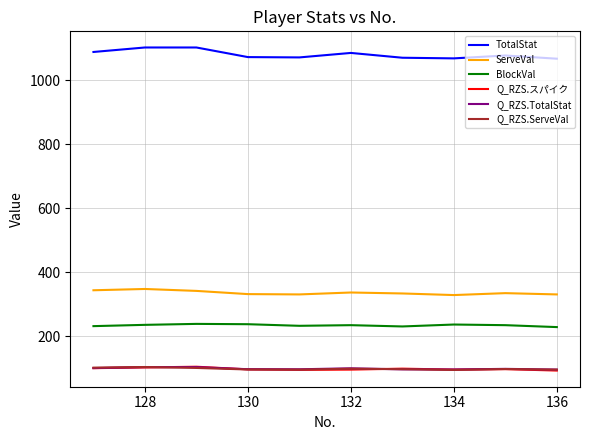

True or false: ServeVal and Q_RZS.スパイク cross at least once.

False